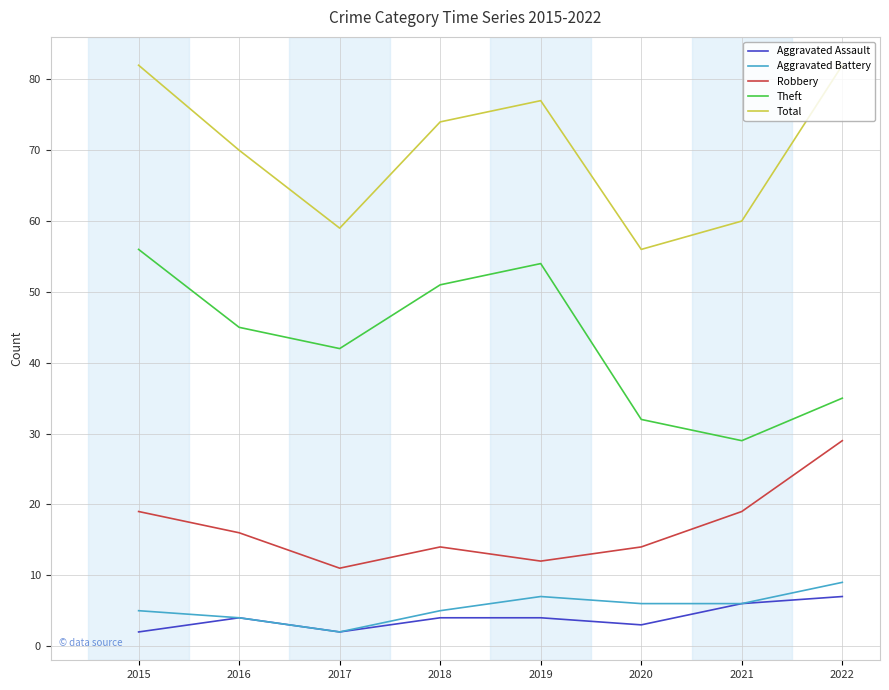

Where does the Theft series first go above 45?

2015